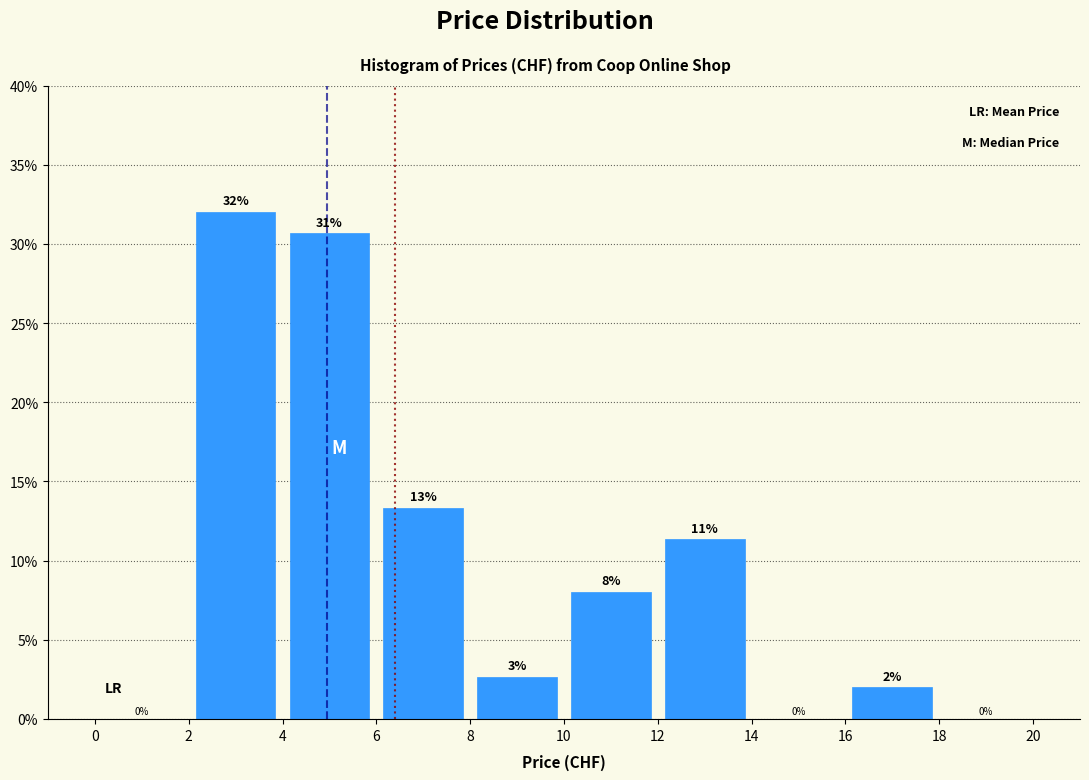

Which range on the x-axis has the tallest bar?

2 to 4